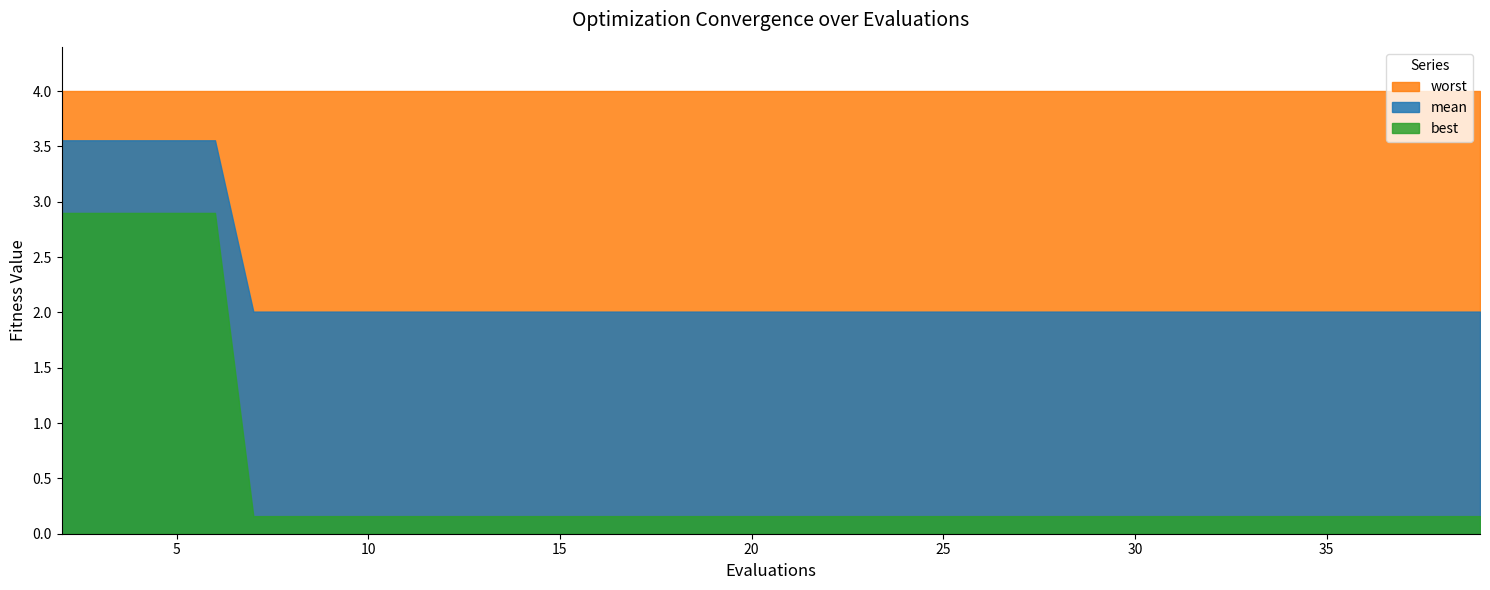

What is the value of the best point at the 1st from the left?

2.9